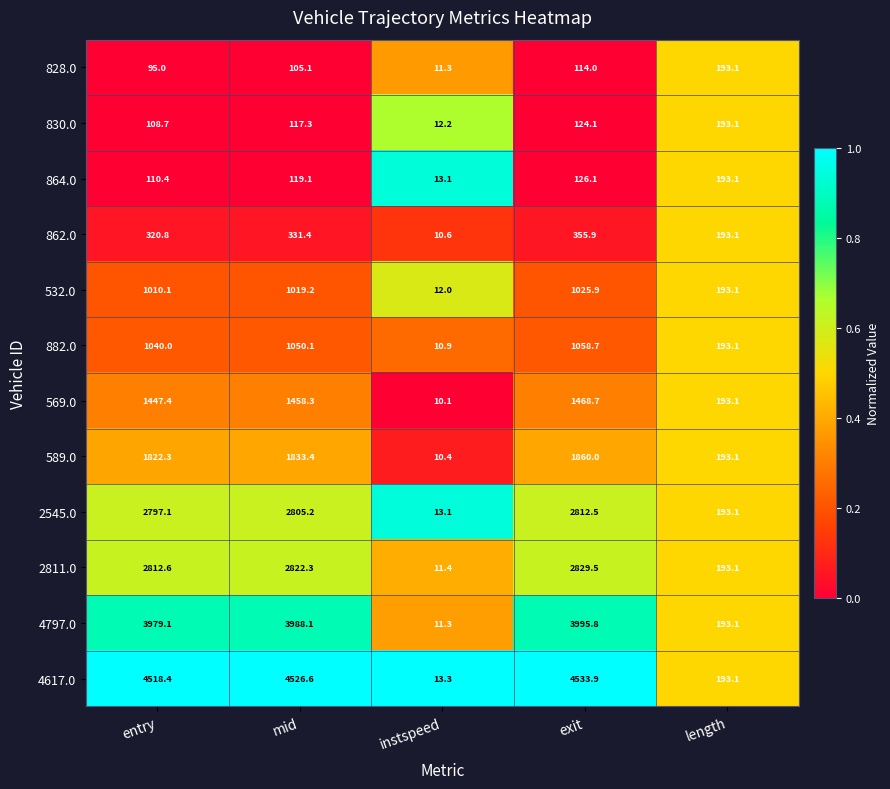

What is the maximum value shown in the chart?

4533.9